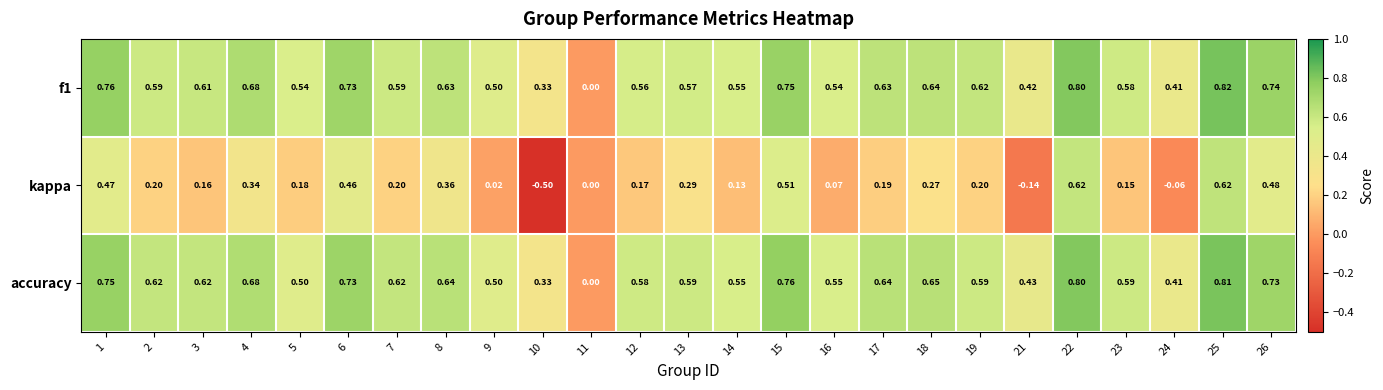

Which series has the largest total across all categories?

accuracy